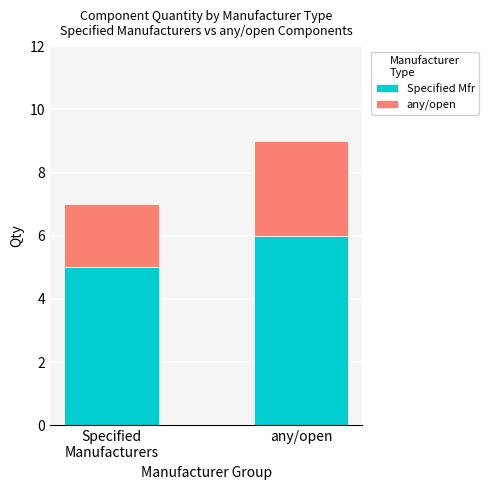

At which label does Specified Mfr reach its peak?

any/open